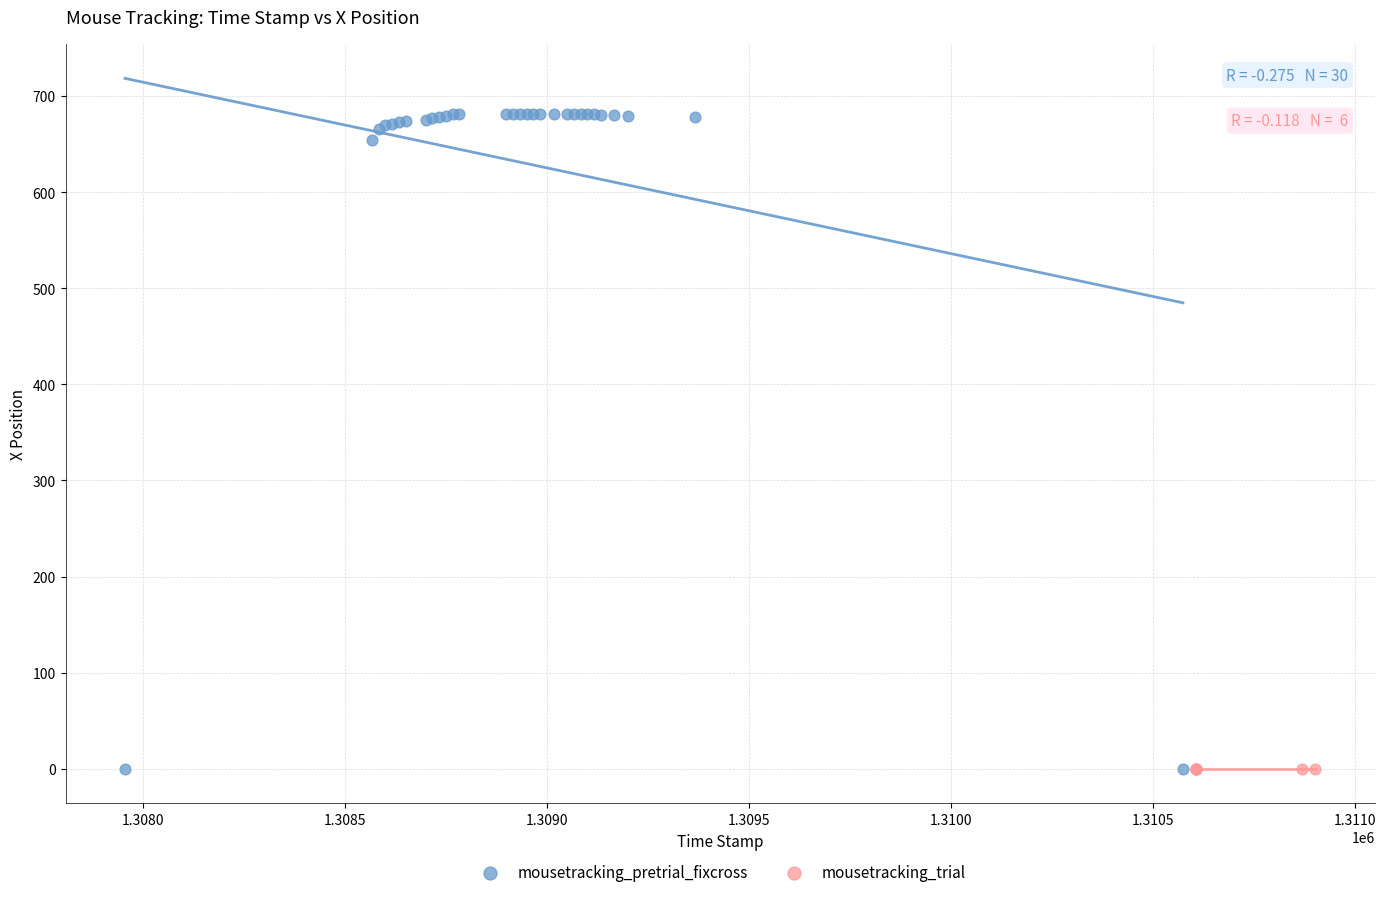

Which series contains the highest Y value?

mousetracking_pretrial_fixcross